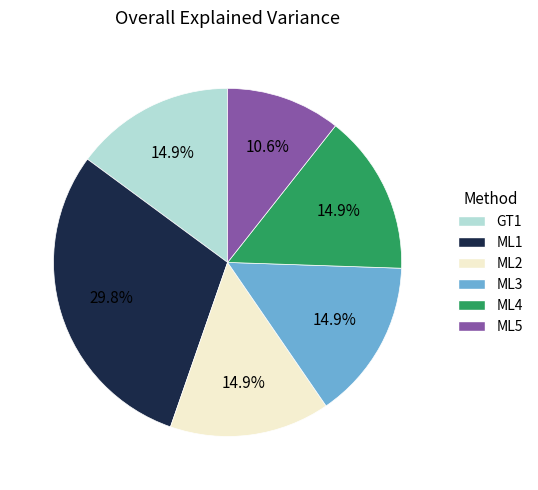

The ML3 slice represents 23% of the pie. True or false?

False